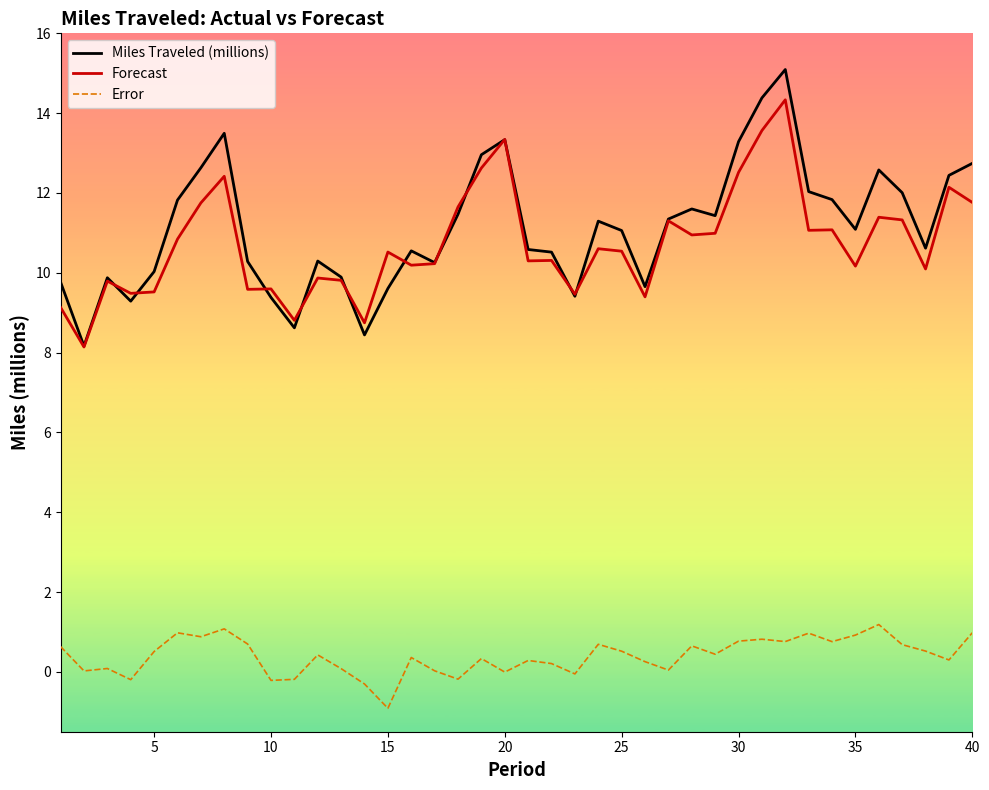

List the series in order of their peak value, highest first.

Miles Traveled (millions), Forecast, Error